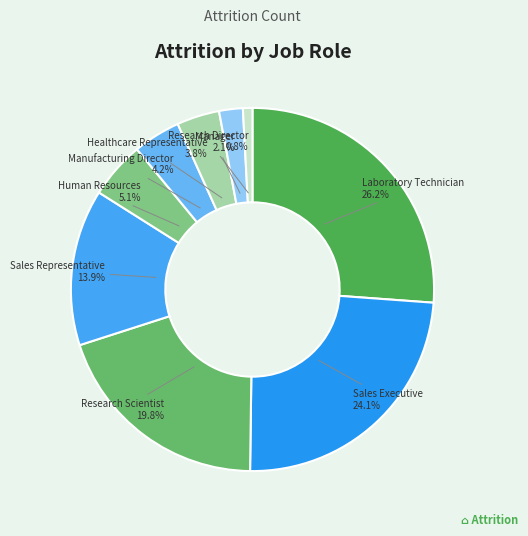

Is there any slice that represents more than half of the pie?

No